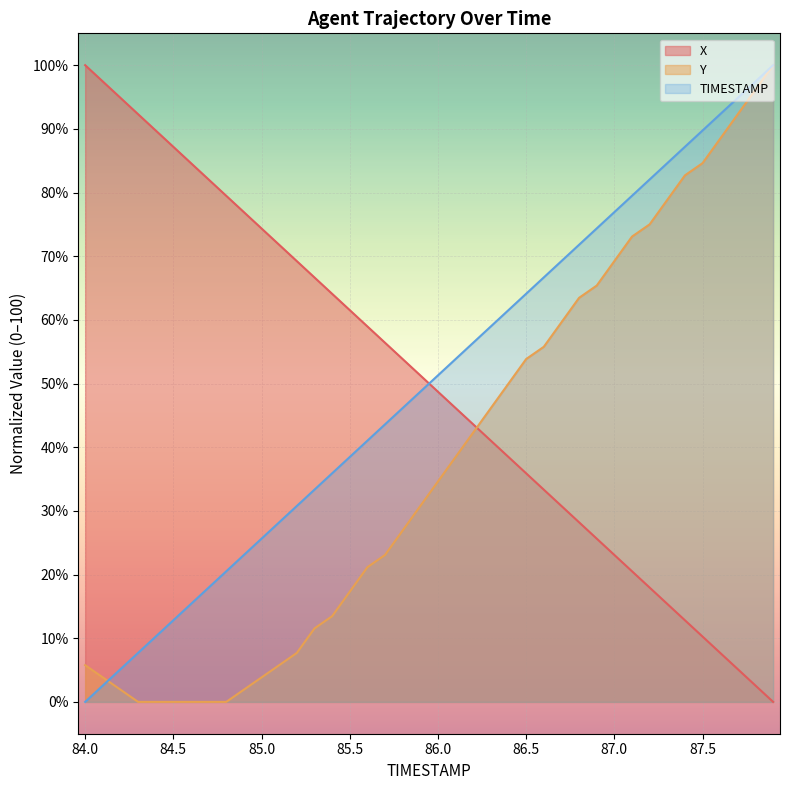

Which category has the lowest value in the Y series?

84.3